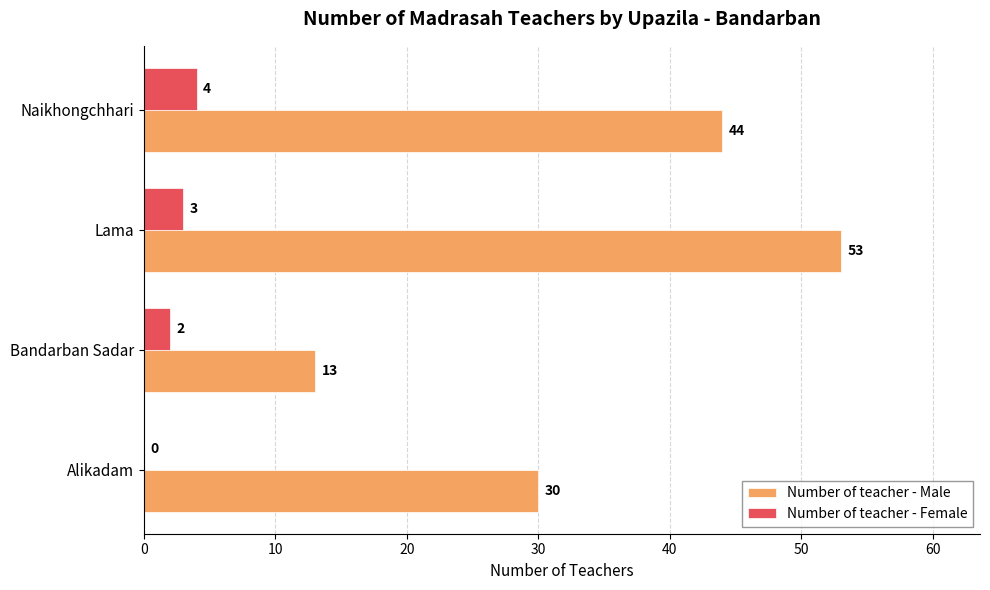

The Number of teacher - Male series shows 30 at Alikadam. True or false?

True